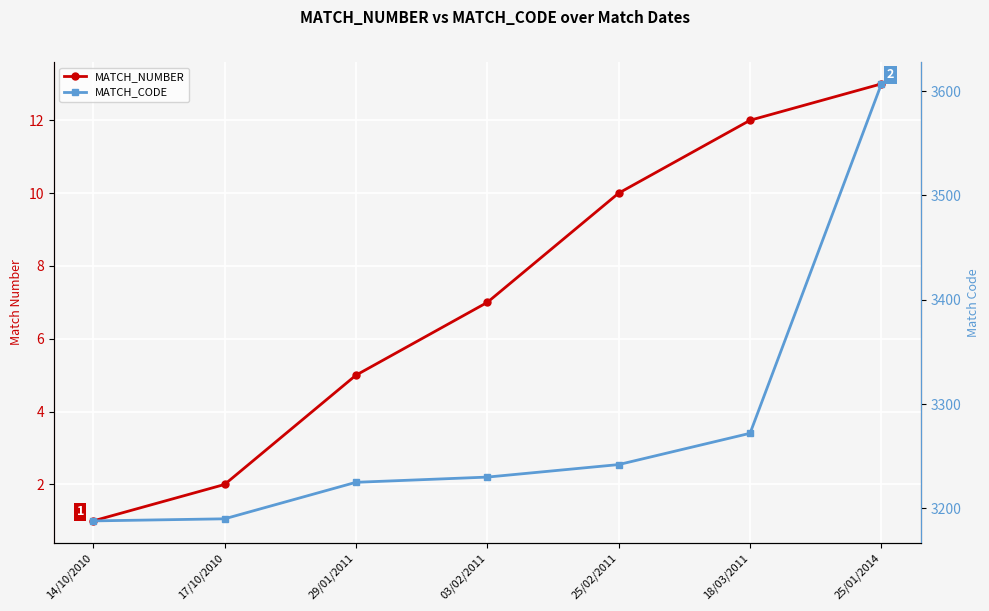

What is the sum of the MATCH_CODE values at 03/02/2011 and 29/01/2011?

6455